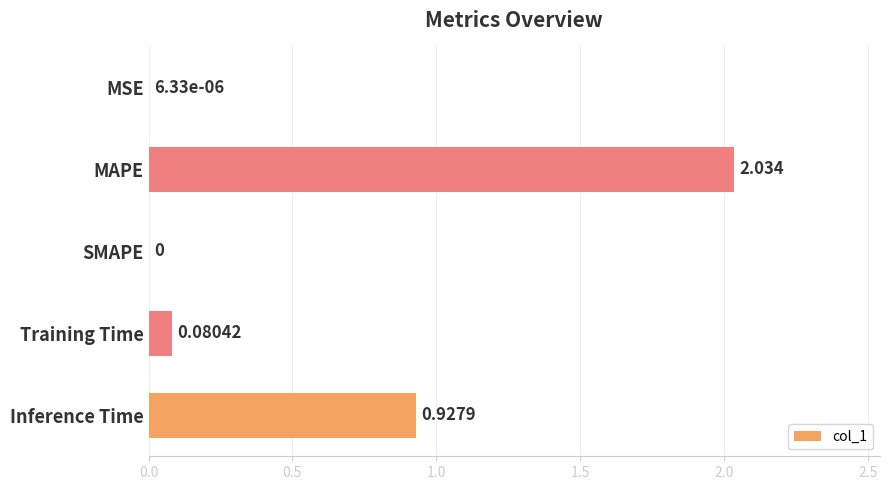

At which category does the chart reach its peak across all series?

MAPE